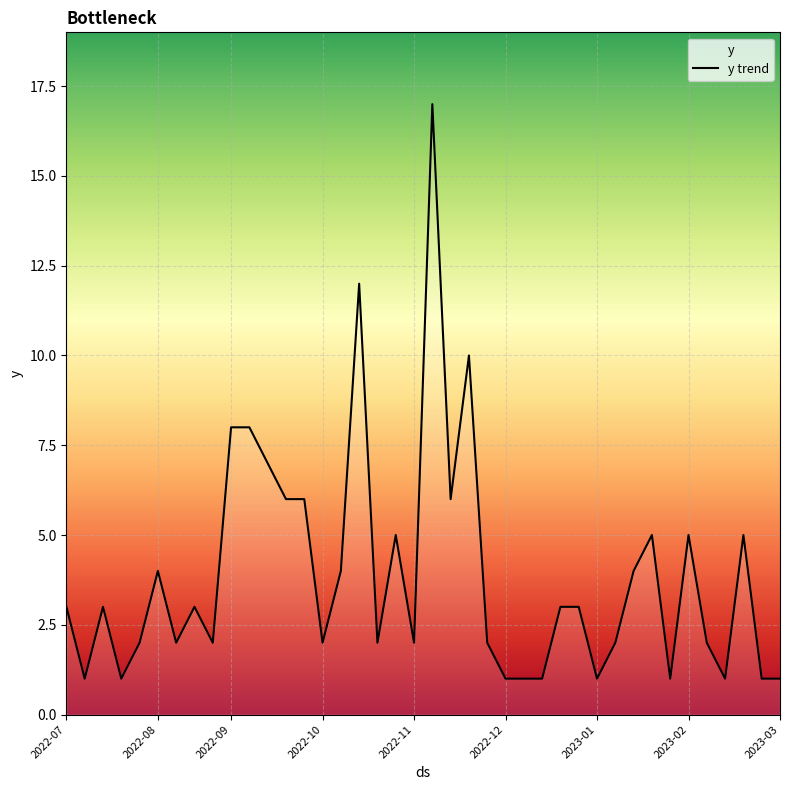

What is the smallest value displayed?

1